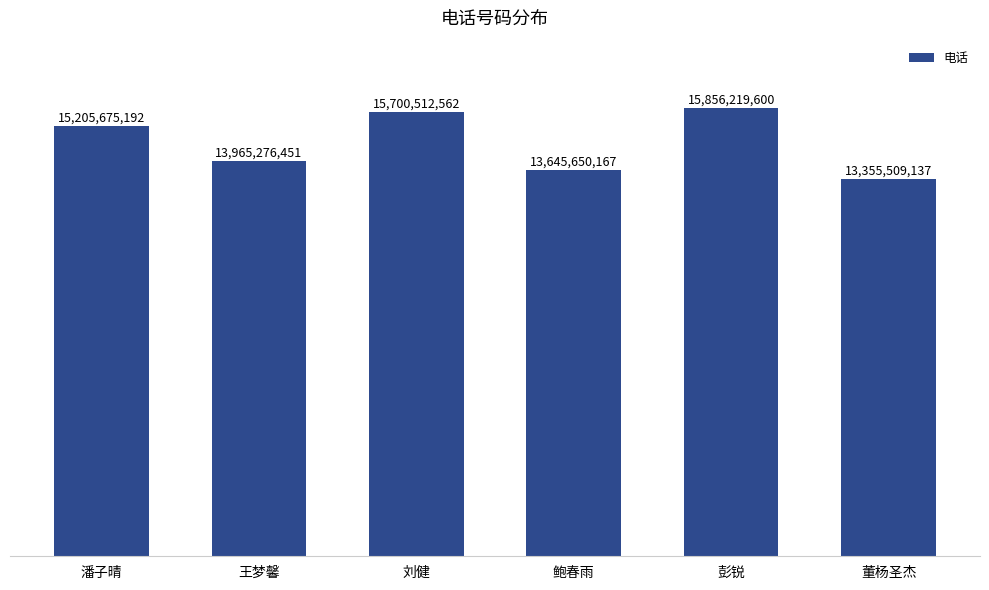

What is the average value?

14621473852